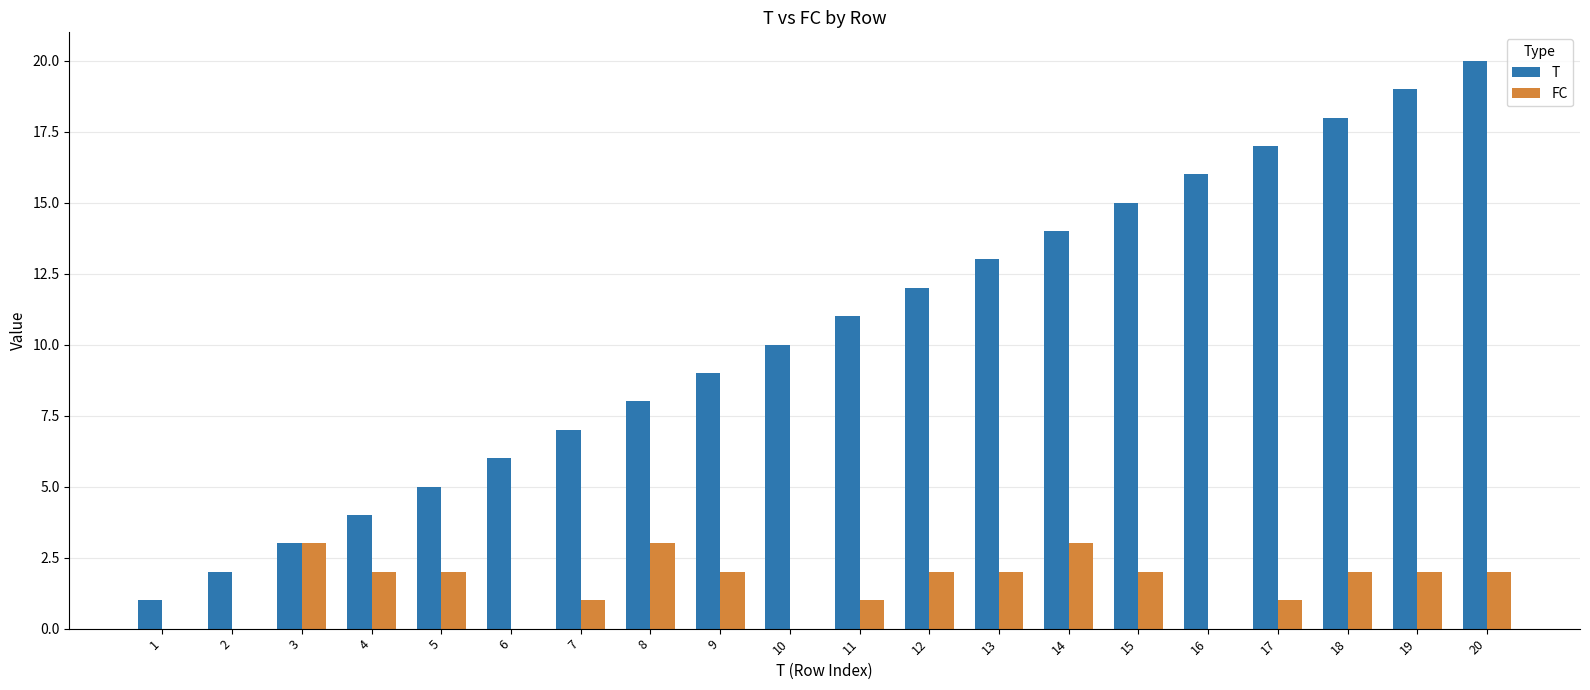

Between 3 and 20, which series saw the biggest shift?

T